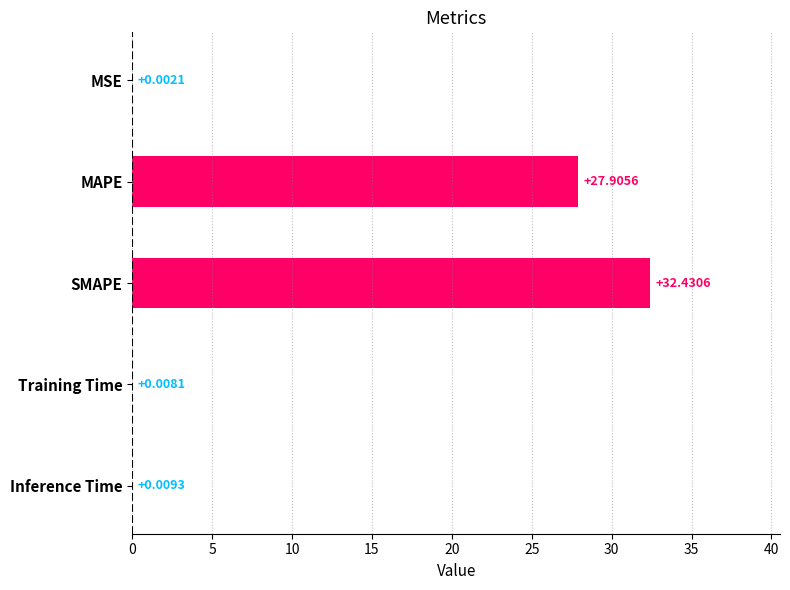

Which category has the highest value across all series?

SMAPE